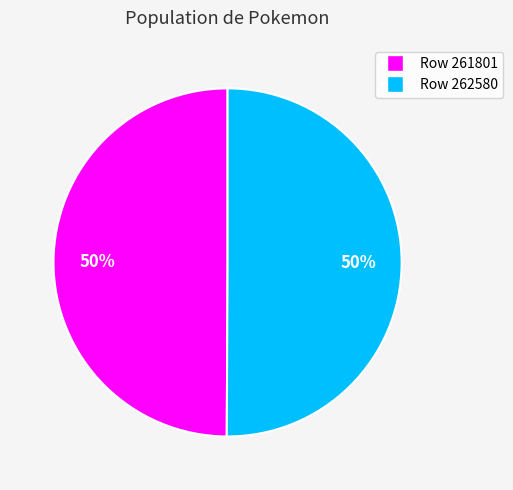

To the nearest percent, what is the average slice percentage?

50%